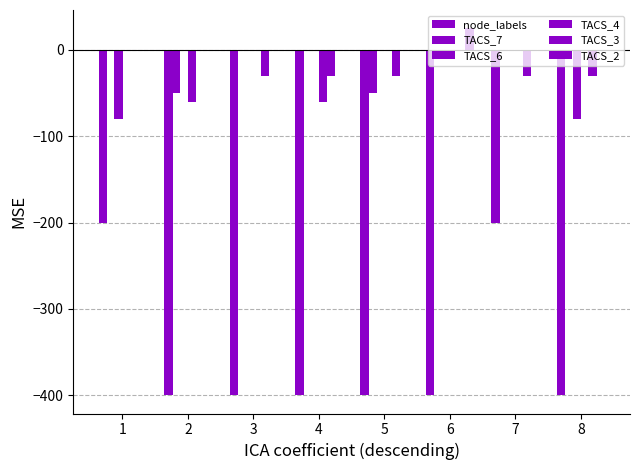

Are the bars grouped side by side (vs. stacked)?

Yes